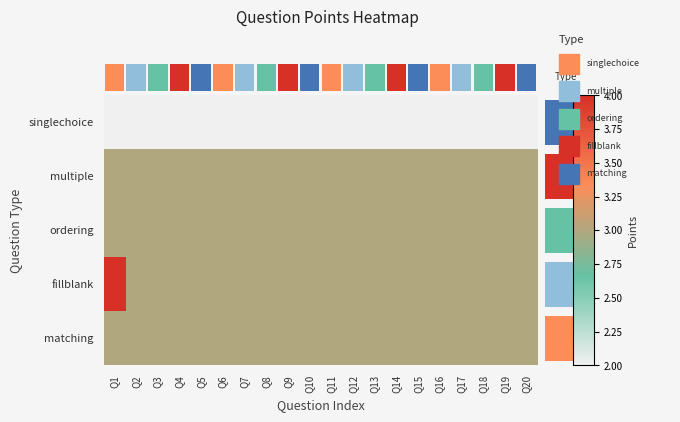

Which label corresponds to the smallest value in the chart?

Q1